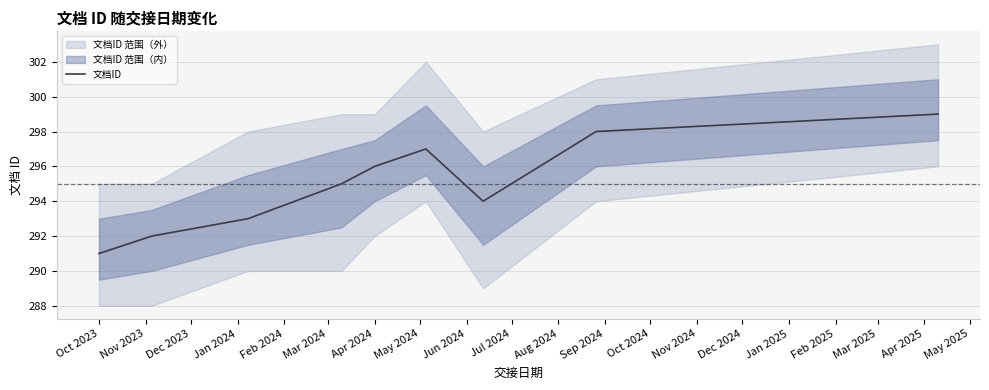

Reading left to right, list all the values displayed in this chart.

291	292	293	295	296	297	294	298	299